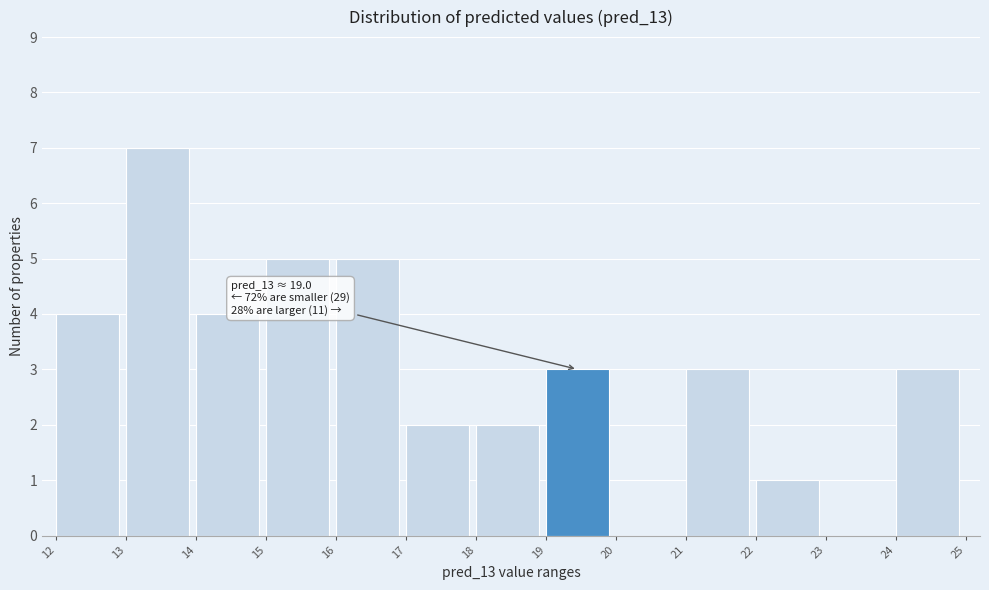

Which range on the x-axis has the tallest bar?

13 to 14